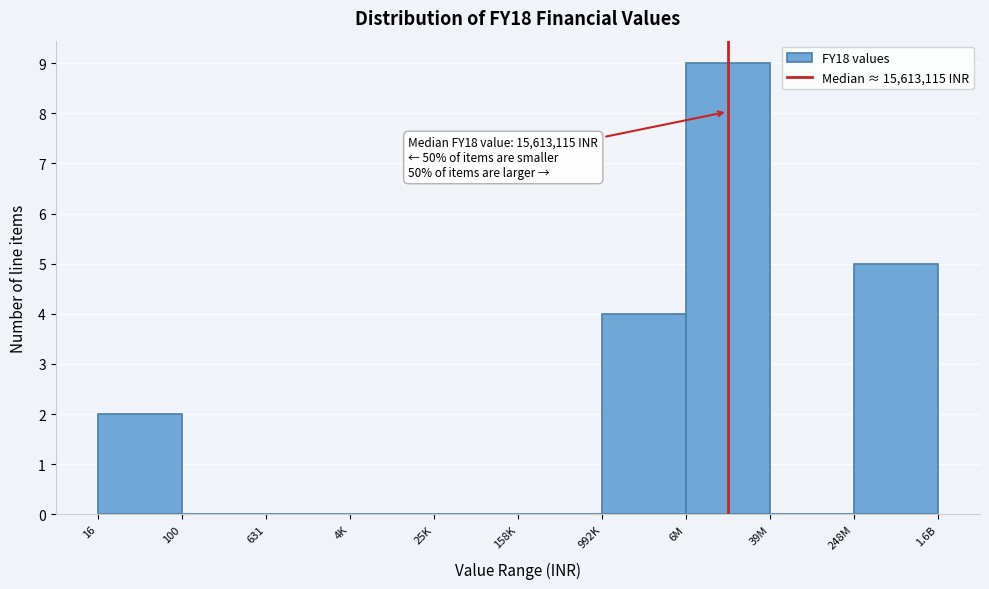

Reading left to right, list all the values displayed in this chart.

16=2	100=0	631=0	4K=0	25K=0	158K=0	992K=4	6M=9	39M=0	248M=5